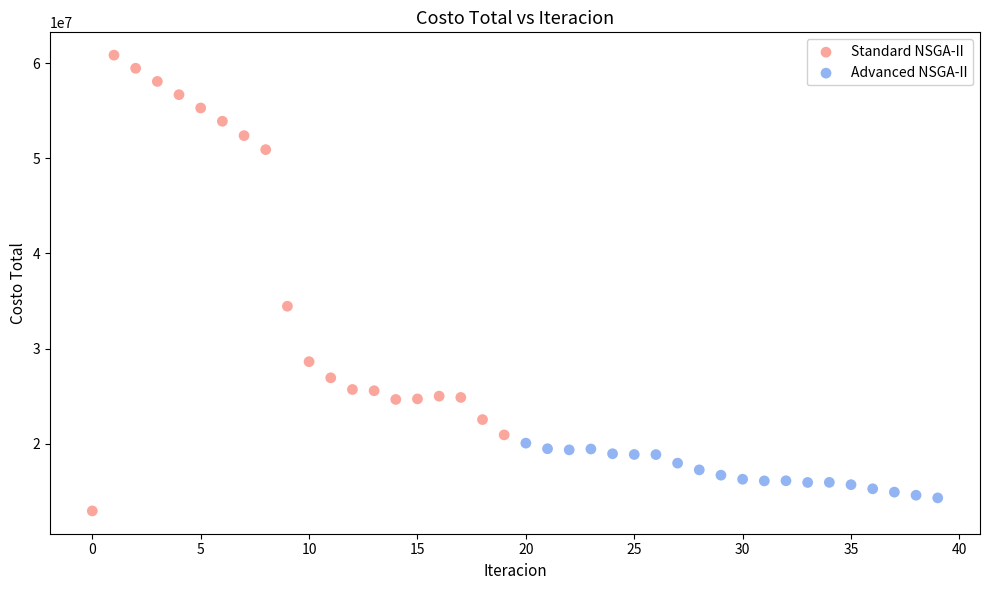

Which series contains the highest Y value?

Standard NSGA-II